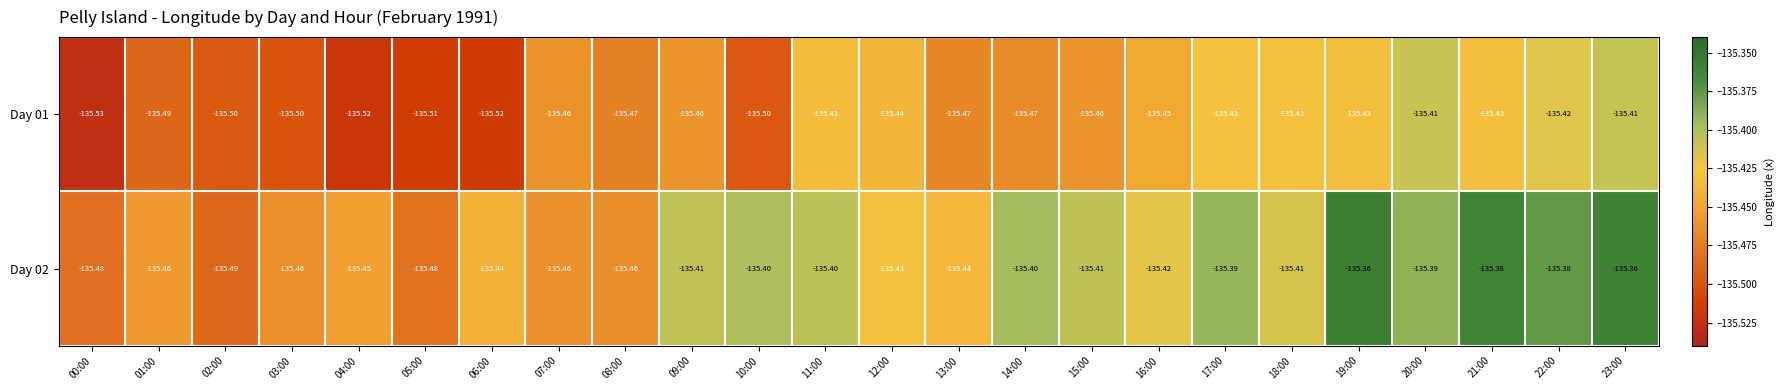

Is the value of Day 01 at 03:00 greater than the value of Day 02 at 23:00?

No